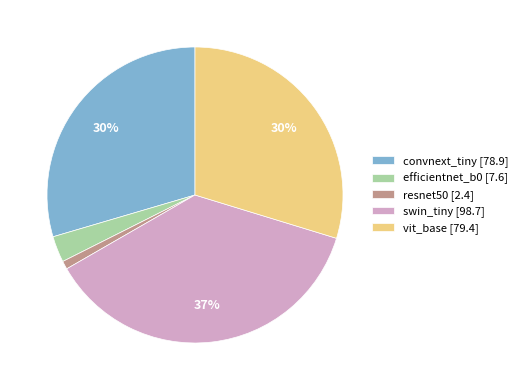

Count the number of slices in the pie.

5